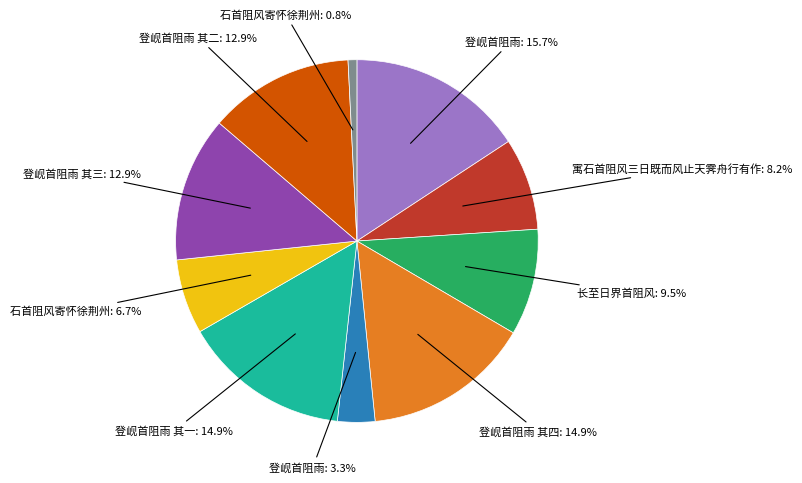

Is there a majority slice in this chart?

No